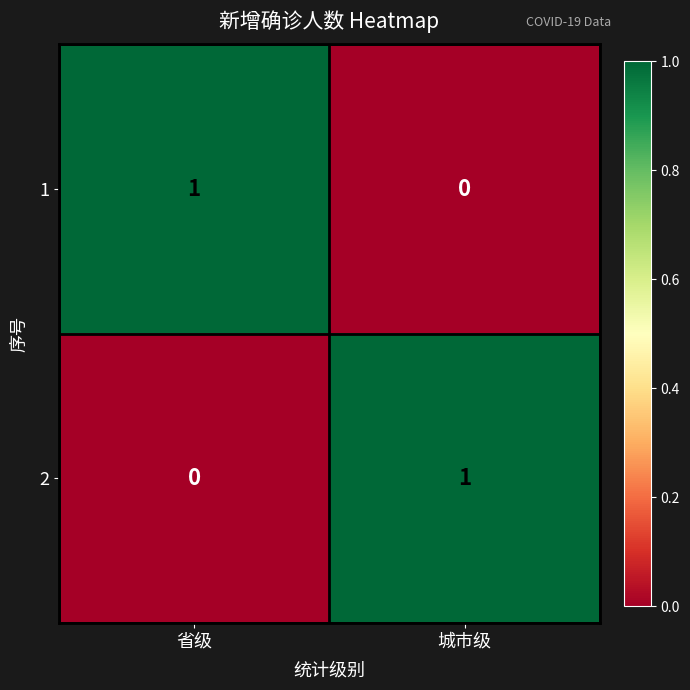

True or false: 1 has a value of 0 at 省级.

False